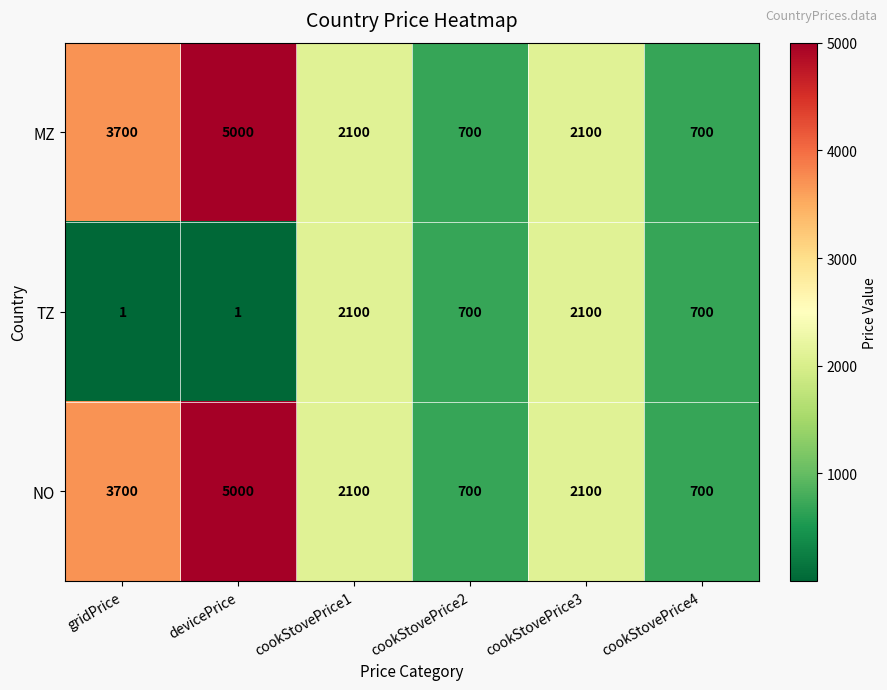

What is the minimum value shown in the chart?

1